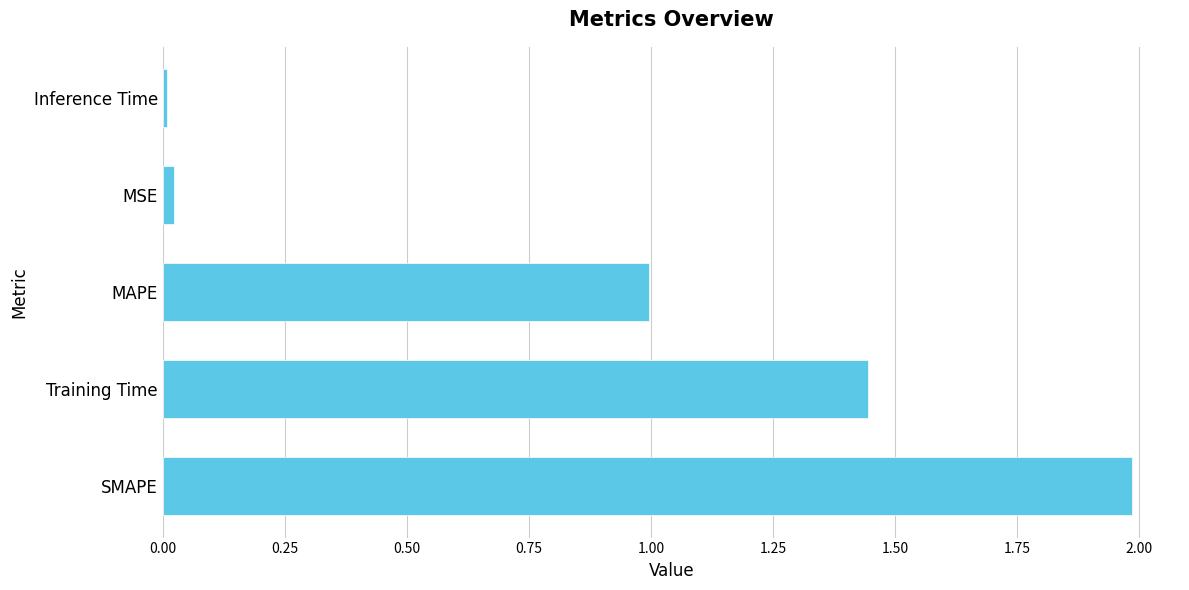

Which label corresponds to the largest value in the chart?

SMAPE